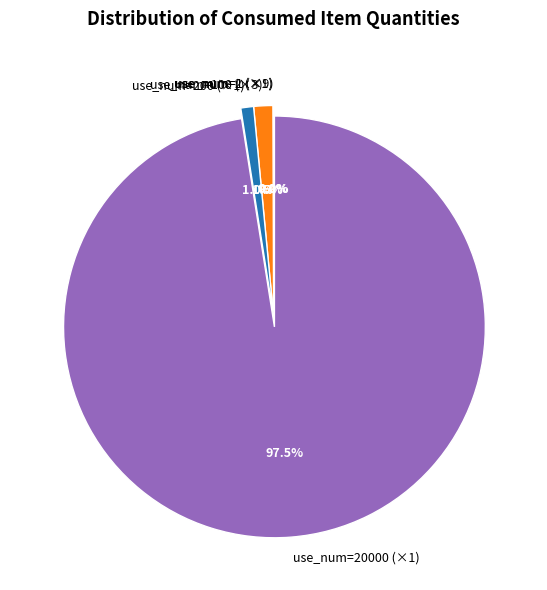

What percentage is NOT represented by use_num=20000 (×1)?

2.5%